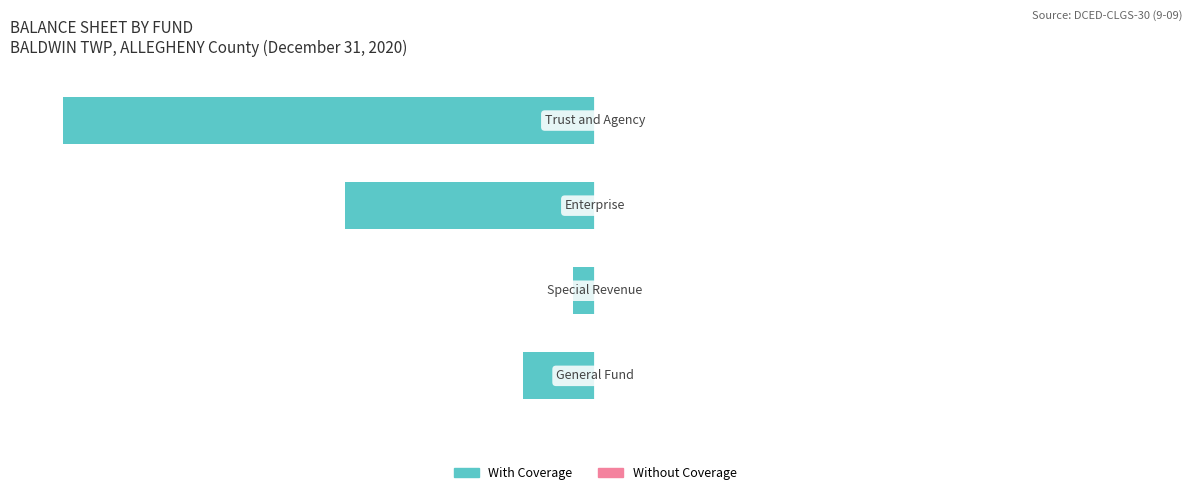

Does the chart contain any negative values?

Yes